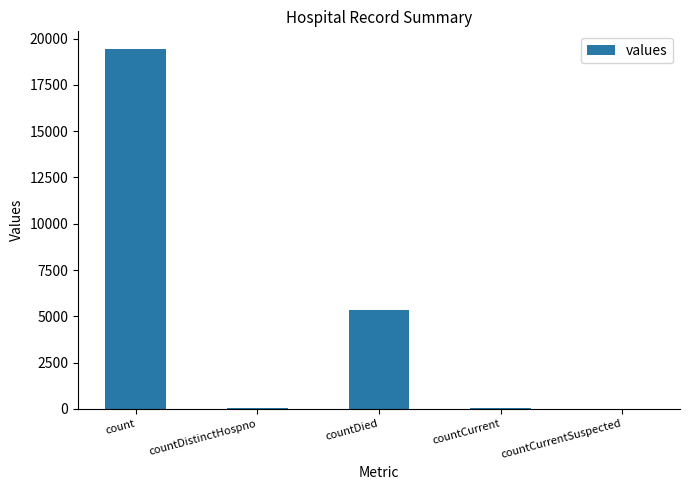

The value at countDied is 5357. True or false?

True